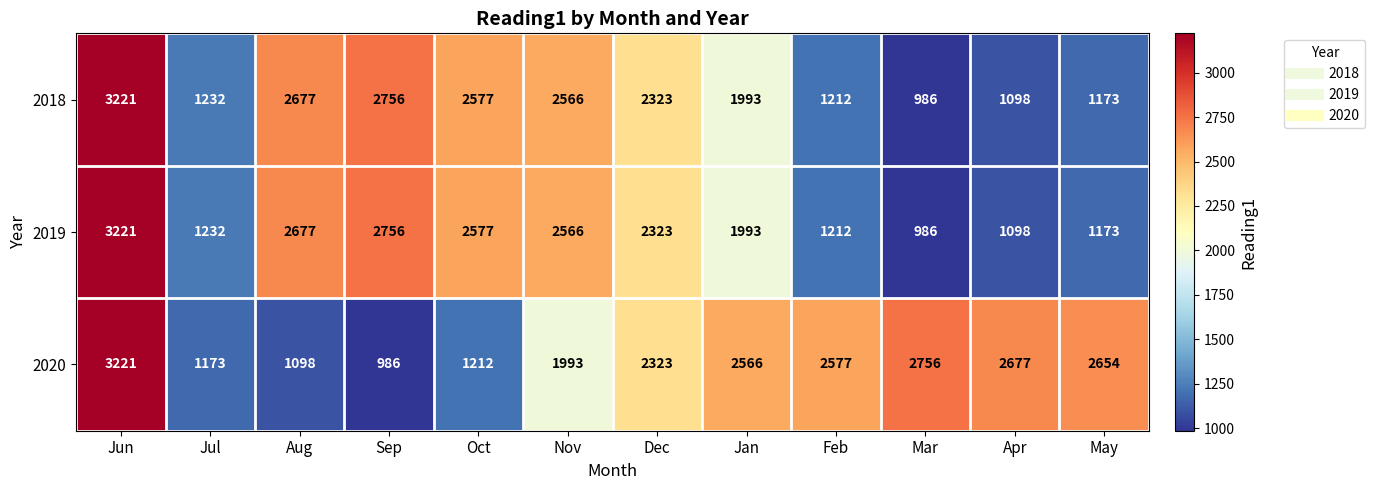

What is the sum of all 2018 values?

23814